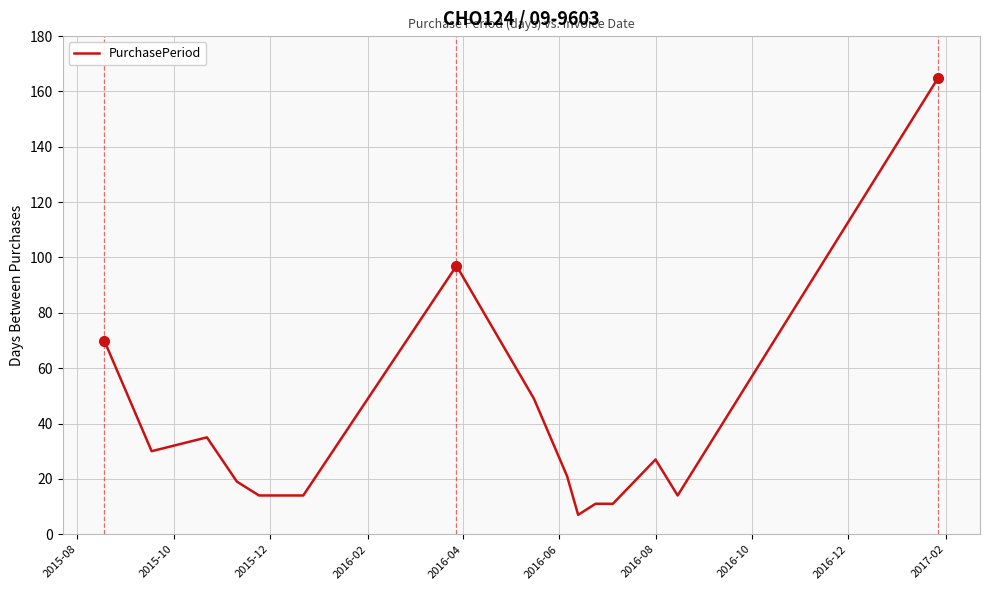

Does the chart have visible grid lines?

Yes